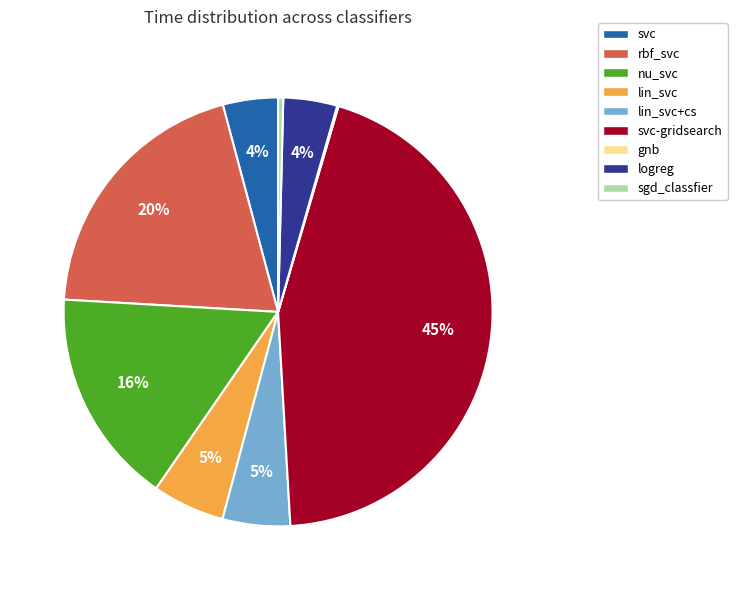

True or false: svc-gridsearch accounts for 45% of the total.

True